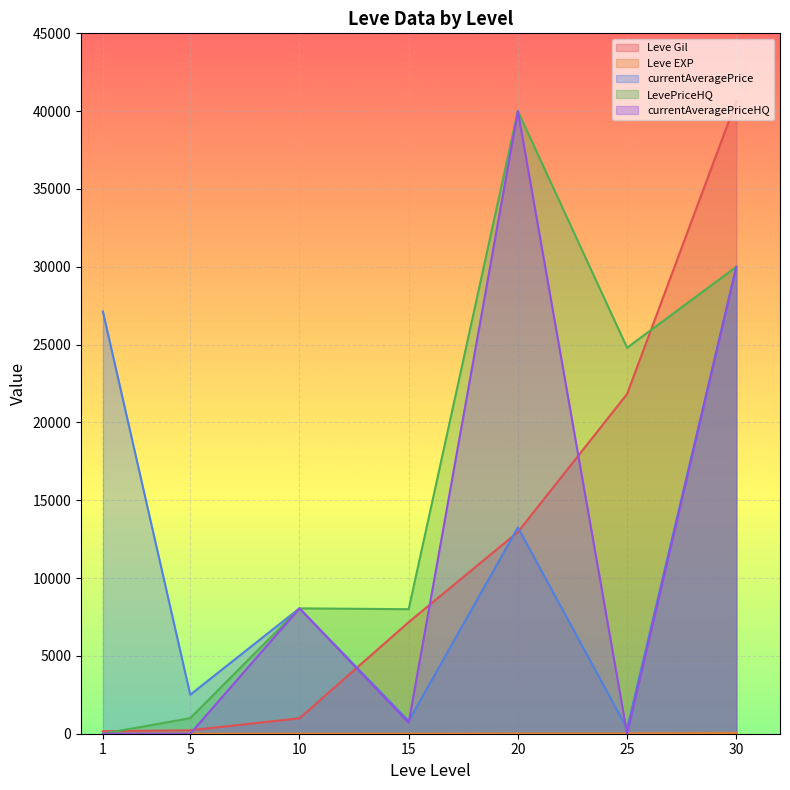

Reading right to left, what are all the values shown in this chart?

Leve Gil: 30=40640.0	25=21830.0	20=12960.0	15=7170.0	10=990.0	5=220.0	1=160.0
Leve EXP: 30=52.0	25=21.0	20=21.0	15=7.0	10=9.0	5=5.0	1=1.0
currentAveragePrice: 30=30000.0	25=326.8	20=13254.5	15=816.3	10=8055.5	5=2507.0	1=27128.0
LevePriceHQ: 30=30000.0	25=24800.0	20=40000.0	15=8000.0	10=8055.5	5=1000.0	1=0.0
currentAveragePriceHQ: 30=30000.0	25=0.0	20=40000.0	15=710.2	10=8055.5	5=0.0	1=0.0